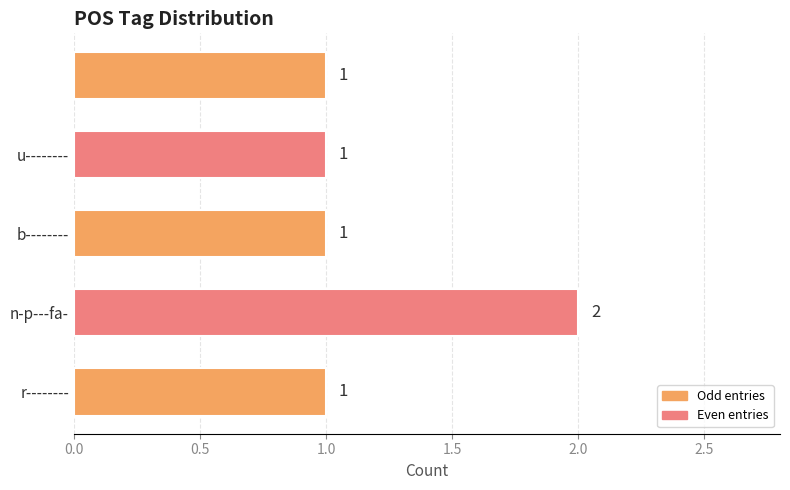

What is the difference between the maximum and minimum values?

1